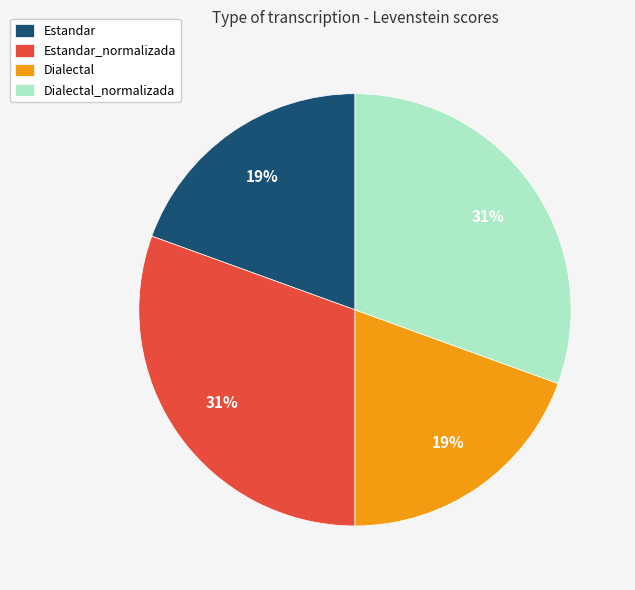

To the nearest percent, what is the average slice percentage?

25%